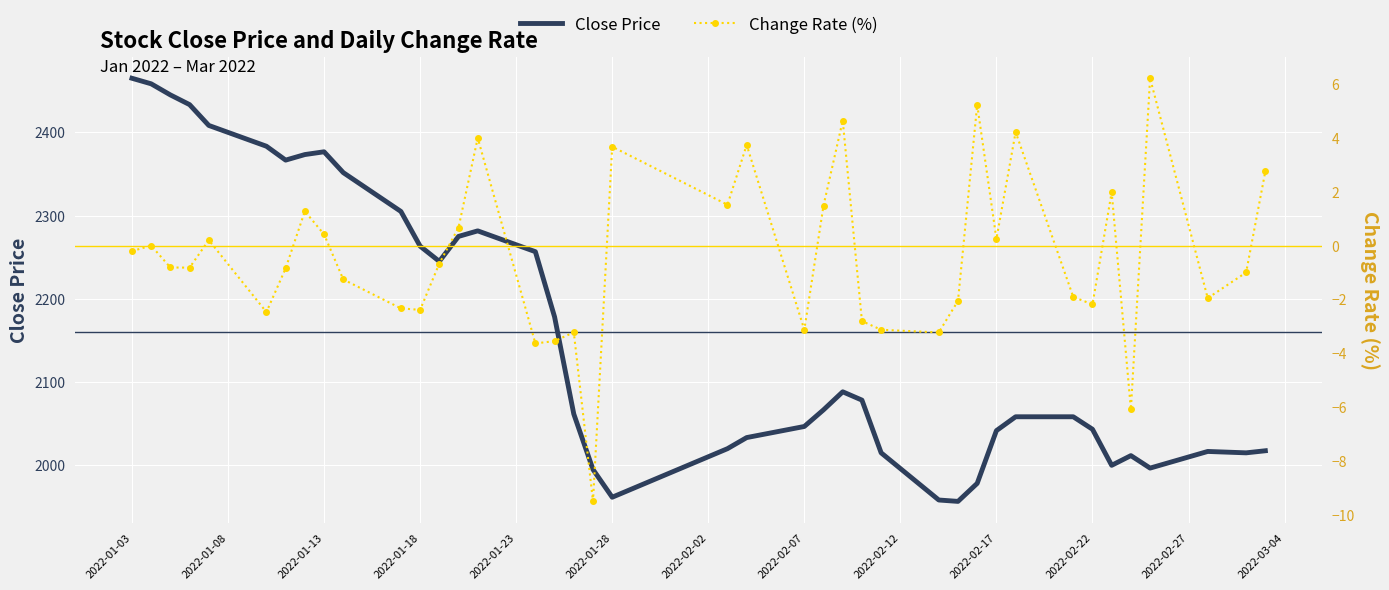

True or false: Close Price and Change Rate (%) intersect in this chart.

False